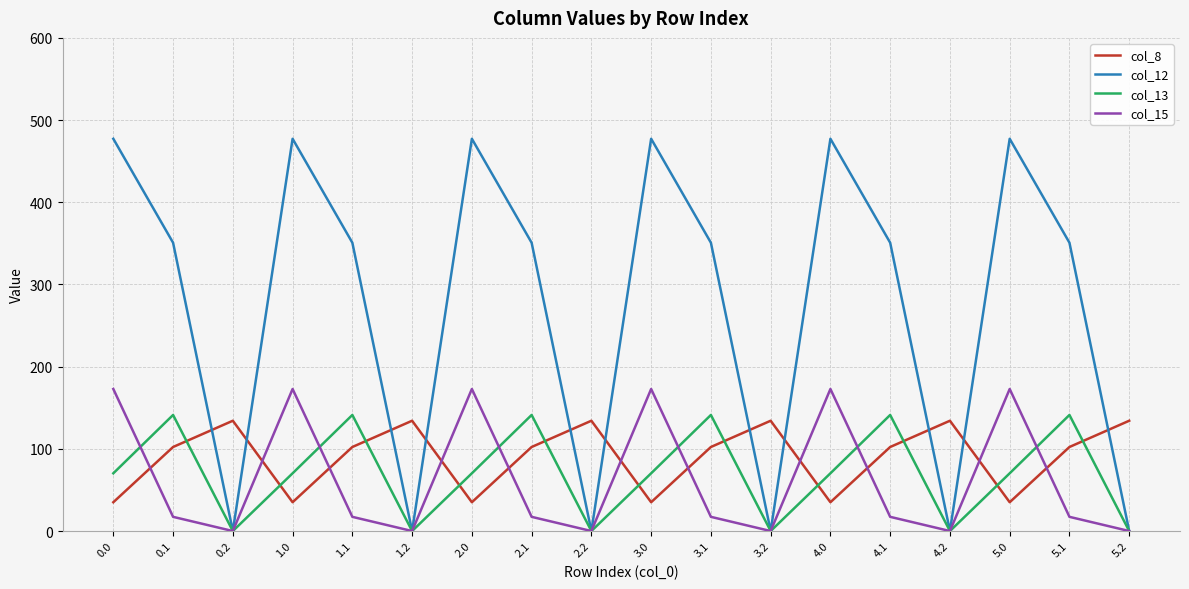

The col_12 series shows 350.8 at 3.1. True or false?

True